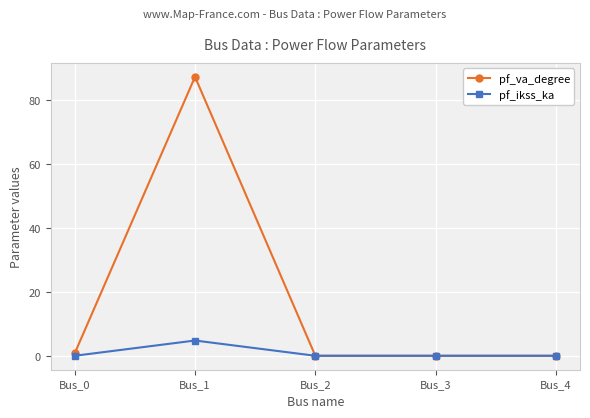

True or false: pf_va_degree has a value of -59.9 at Bus_4.

False